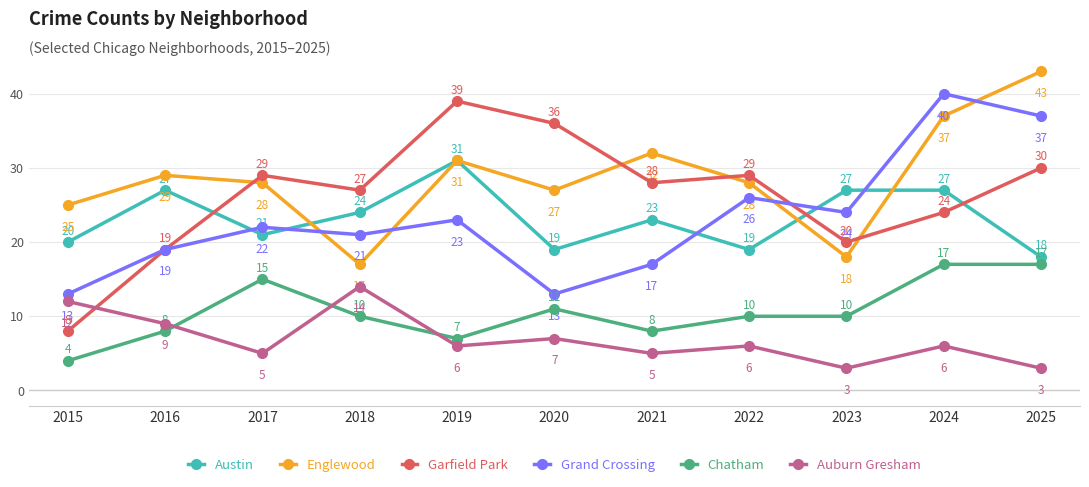

True or false: Grand Crossing has a value of 23 at 2020.

False